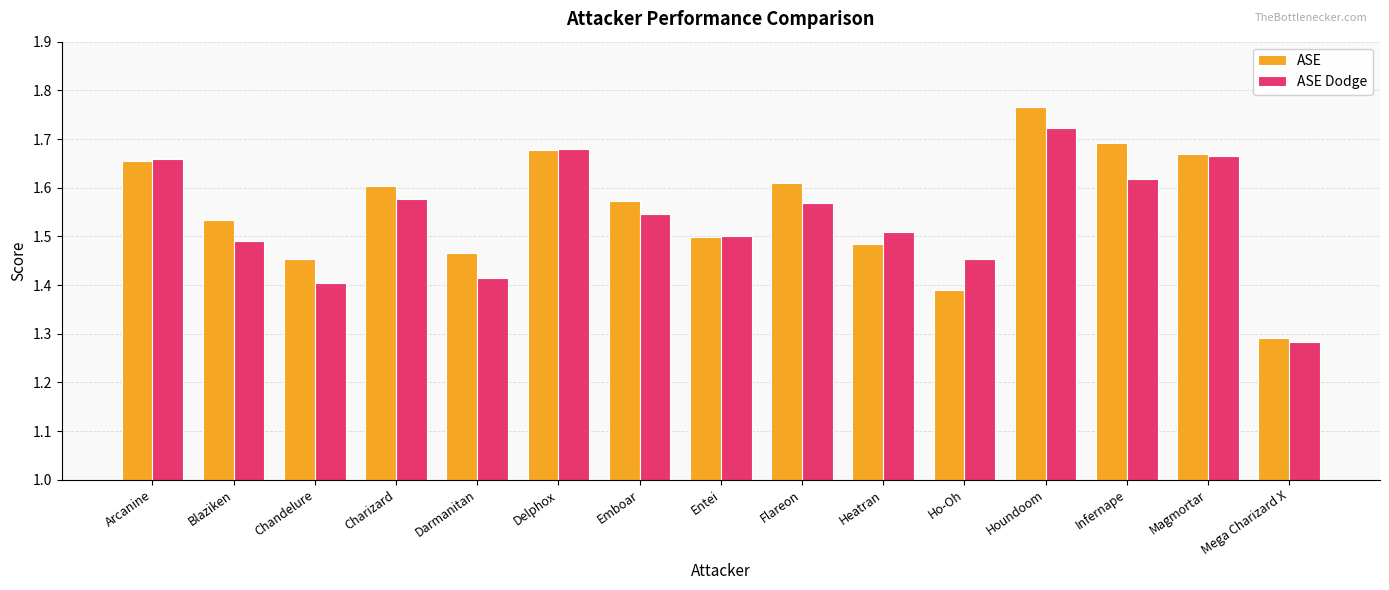

Count the ASE values in the range 1 to 2.

15